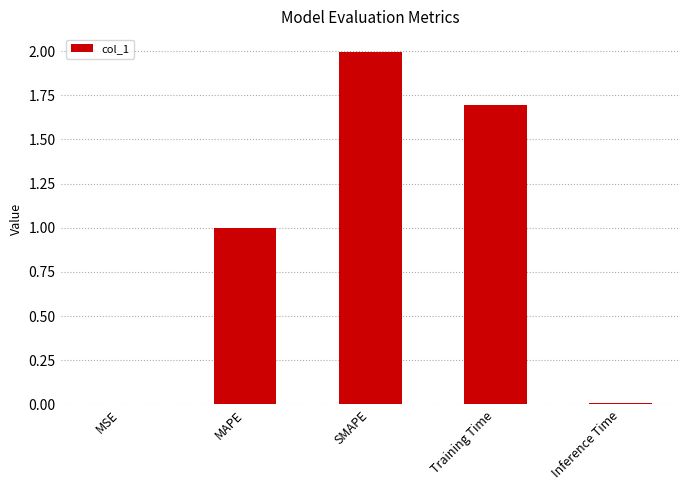

The chart shows a value of 0.3 at MAPE. True or false?

False